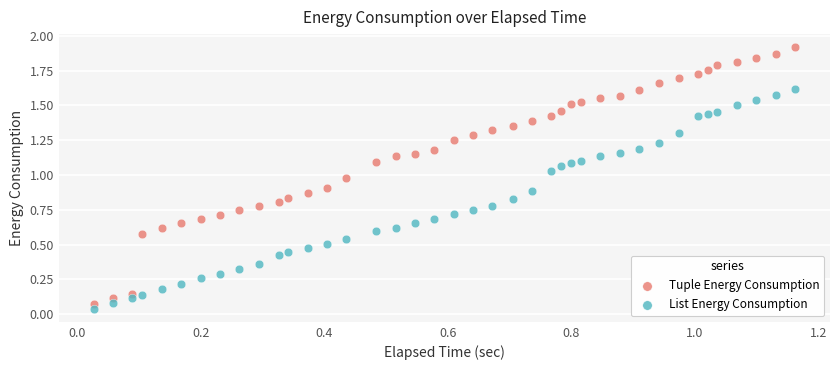

Which series reaches the minimum Y coordinate?

List Energy Consumption